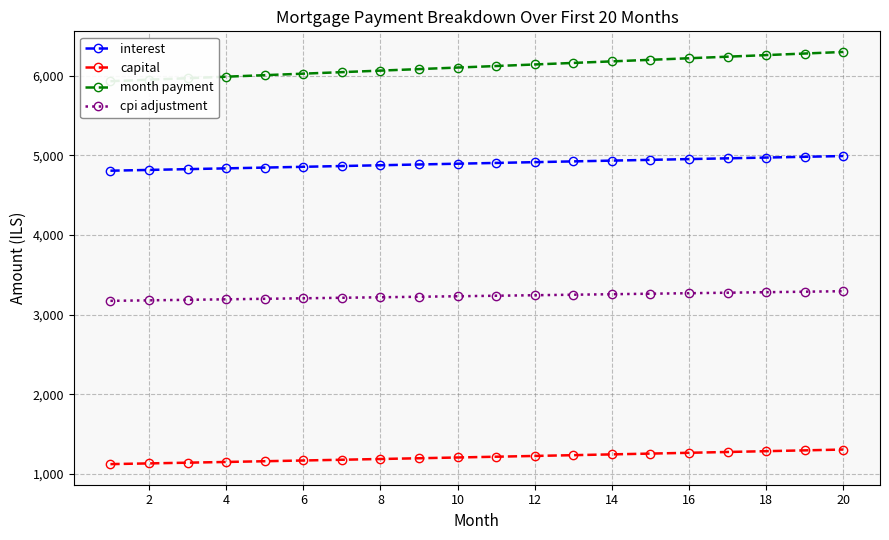

Reading left to right, extract all data points from this chart.

interest: 4806.8	4816.7	4826.5	4836.3	4846.1	4855.8	4865.6	4875.3	4885.1	4894.8	4904.5	4914.1	4923.8	4933.5	4943.1	4952.7	4962.3	4971.9	4981.4	4991.0
capital: 1123.7	1132.6	1141.7	1150.8	1159.9	1169.2	1178.5	1187.9	1197.4	1206.9	1216.5	1226.2	1236.0	1245.9	1255.8	1265.8	1275.9	1286.1	1296.3	1306.7
month payment: 5930.5	5949.3	5968.1	5987.0	6006.0	6025.0	6044.1	6063.2	6082.4	6101.7	6121.0	6140.4	6159.8	6179.3	6198.9	6218.5	6238.2	6258.0	6277.8	6297.7
cpi adjustment: 3173.1	3179.6	3186.1	3192.5	3198.9	3205.4	3211.8	3218.2	3224.6	3231.0	3237.4	3243.7	3250.1	3256.4	3262.8	3269.1	3275.4	3281.7	3288.0	3294.3